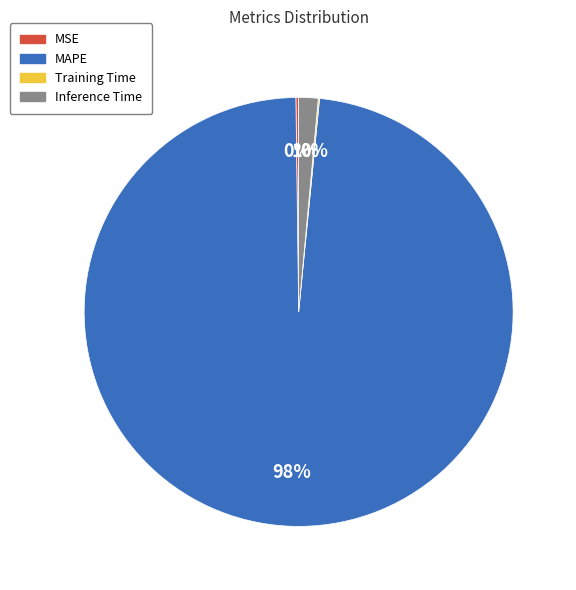

To the nearest percent, what portion does Inference Time represent?

1%